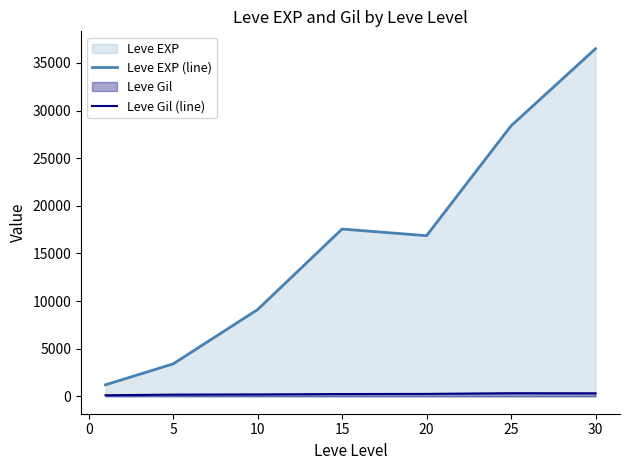

True or false: Leve Gil (line) and Leve EXP (line) cross at least once.

False